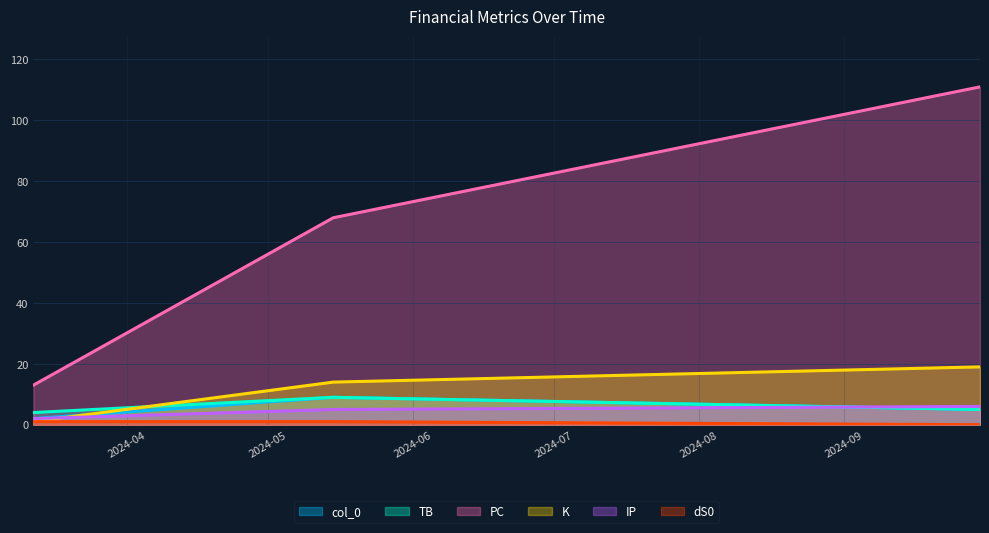

How many PC values are between 13 and 111?

3